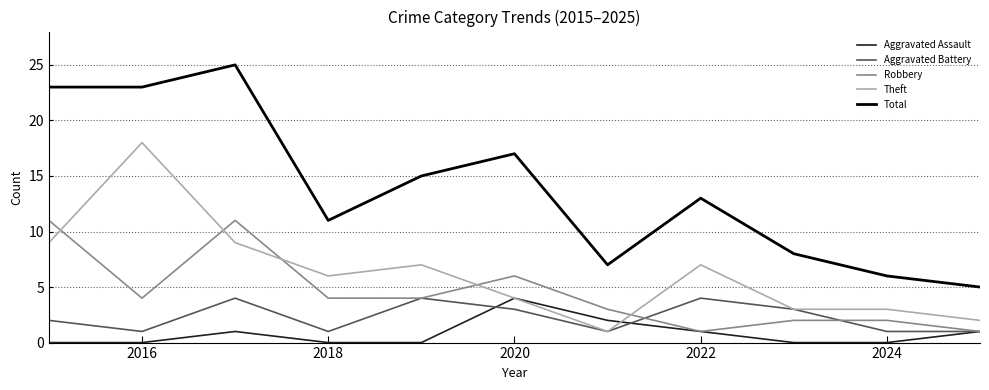

True or false: Total and Theft cross at least once.

False